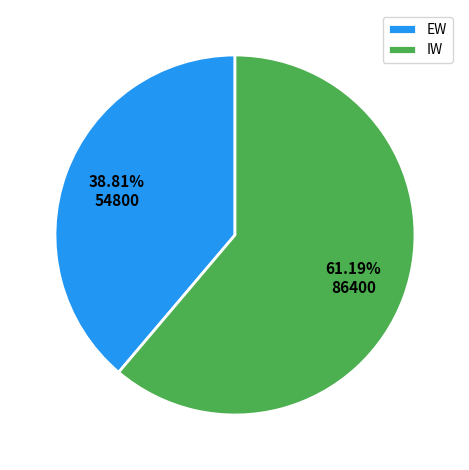

Is there any slice that represents more than half of the pie?

Yes